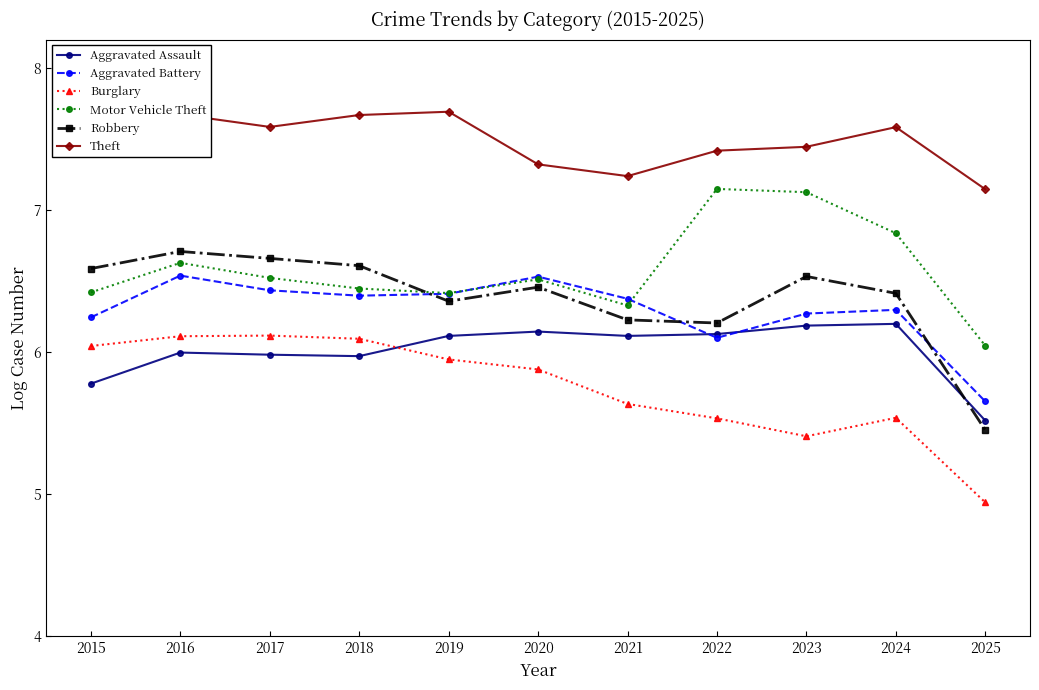

Is the value of Robbery at 2017 greater than the value of Aggravated Battery at 2025?

Yes